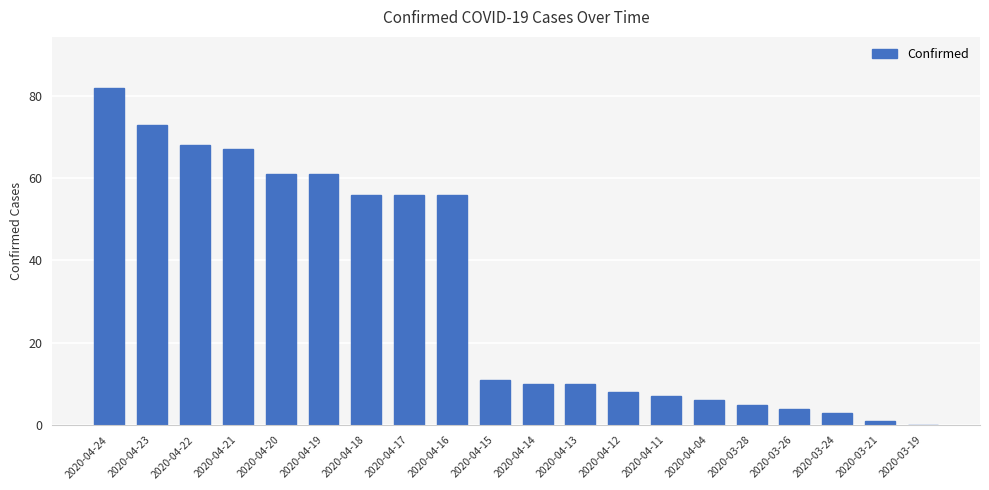

Where does the data first go above 11?

2020-04-24